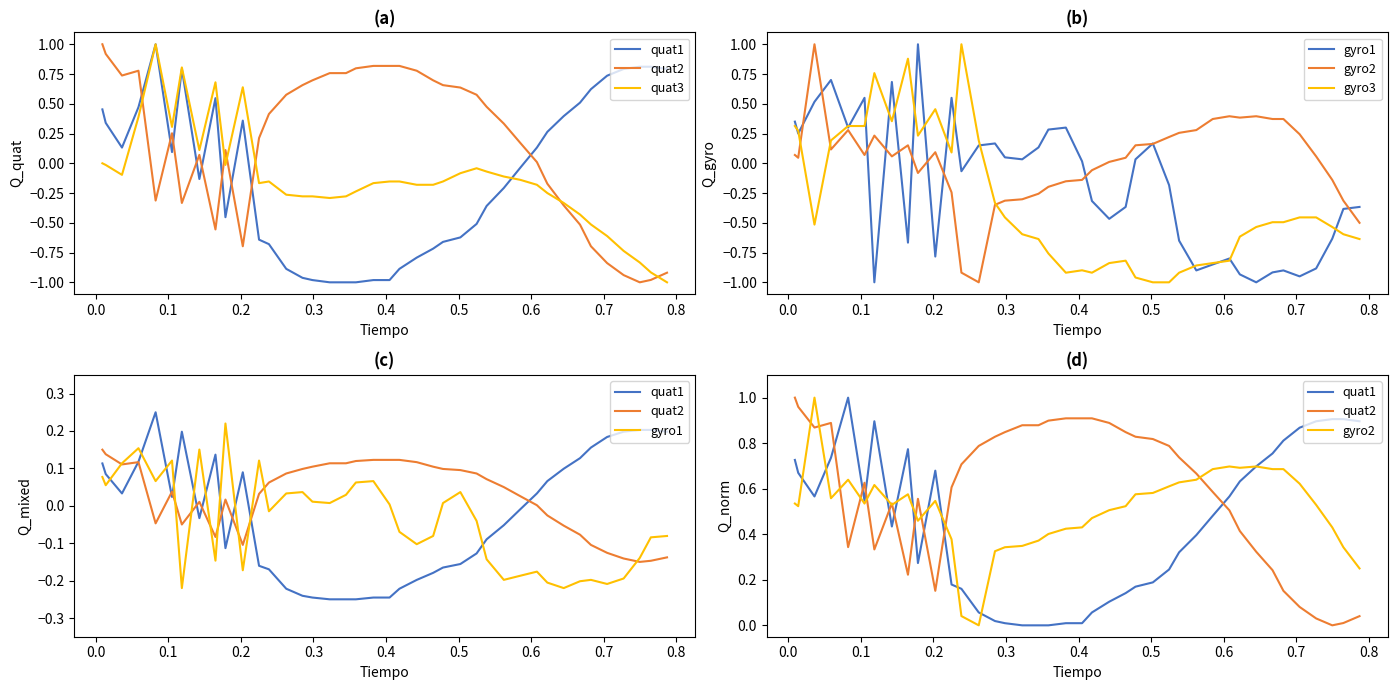

Where do gyro3 and quat1 first cross each other?

0.6 and 0.7